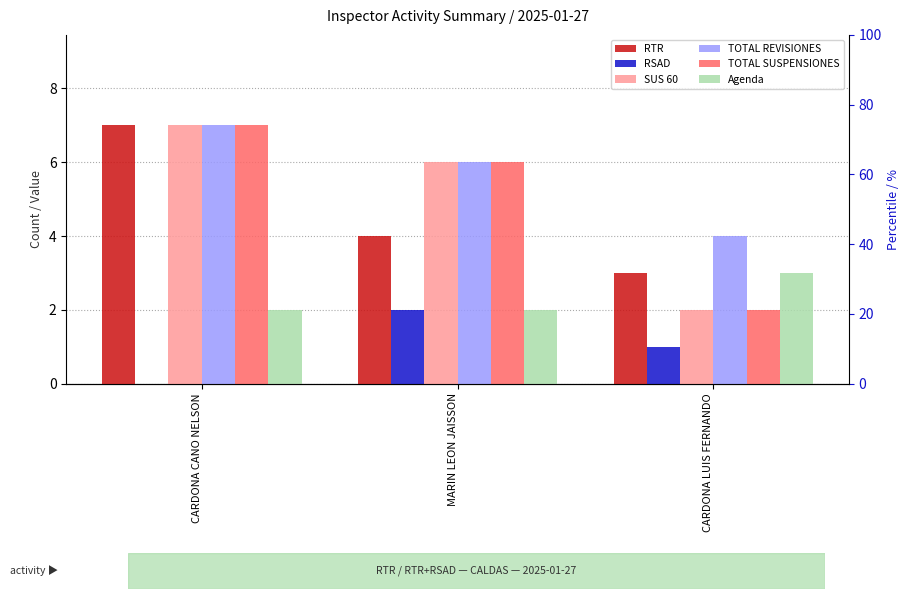

At CARDONA CANO NELSON, list the series in order from smallest to largest.

RSAD, Agenda, RTR, SUS 60, TOTAL REVISIONES, TOTAL SUSPENSIONES